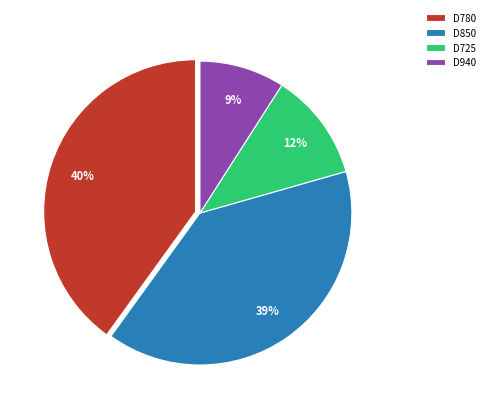

Approximately how many times larger is the value at D850 compared to D940?

4.3